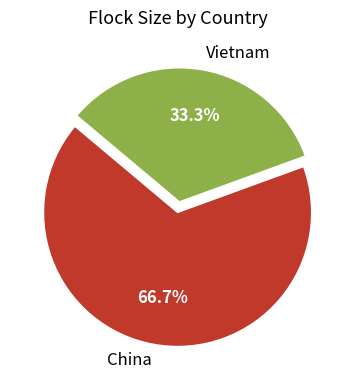

Which category has the biggest portion of the pie?

China